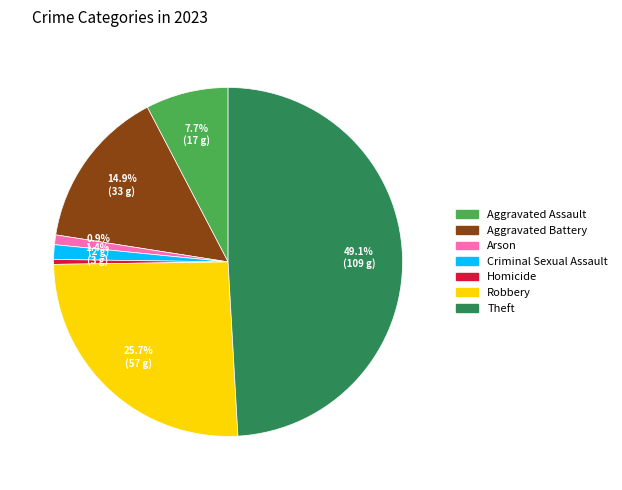

The Arson slice represents 11% of the pie. True or false?

False